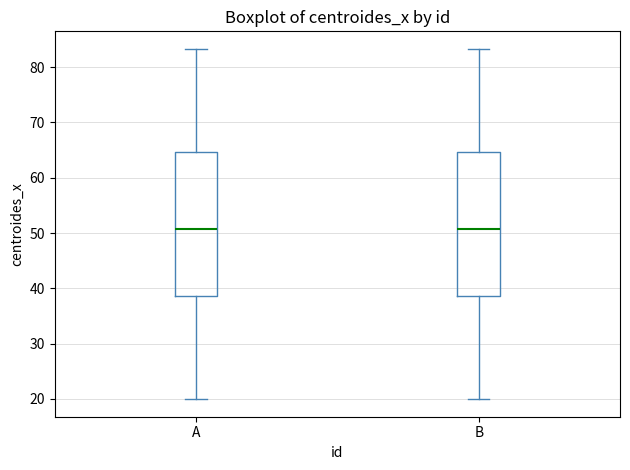

Where does the median line of the box for A sit on the y-axis? The values are not printed on the chart, so give them approximately, as read against the axis.

51